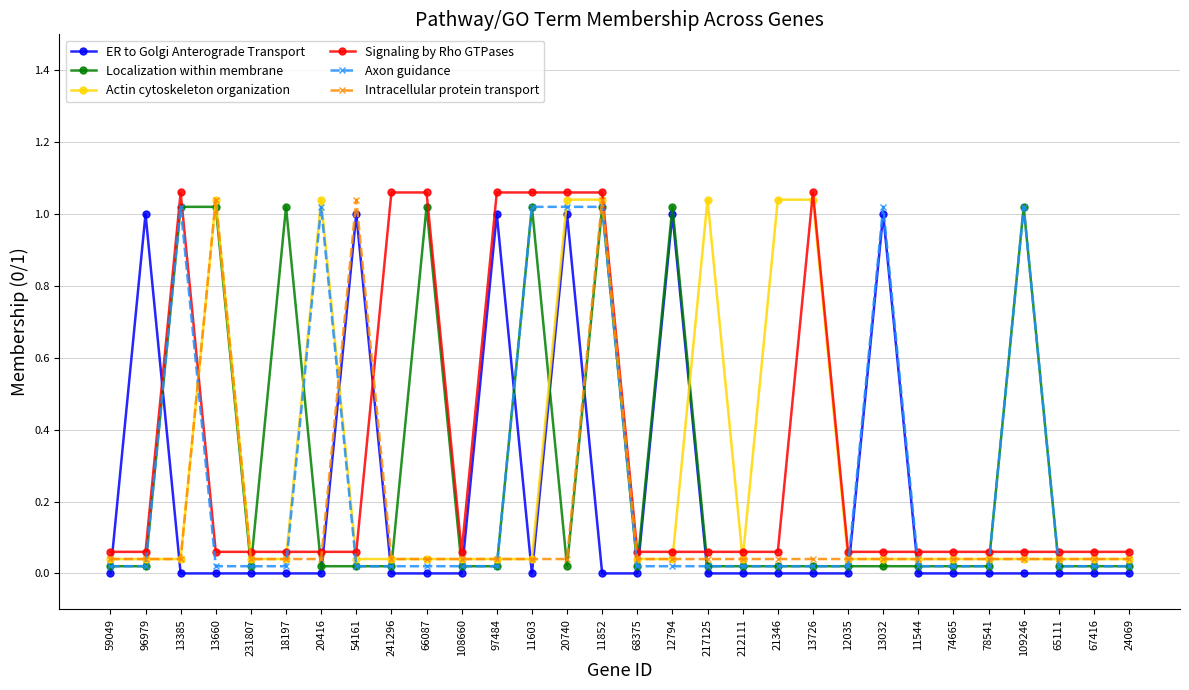

Which series ends up on top after the final intersection of ER to Golgi Anterograde Transport and Intracellular protein transport?

Intracellular protein transport